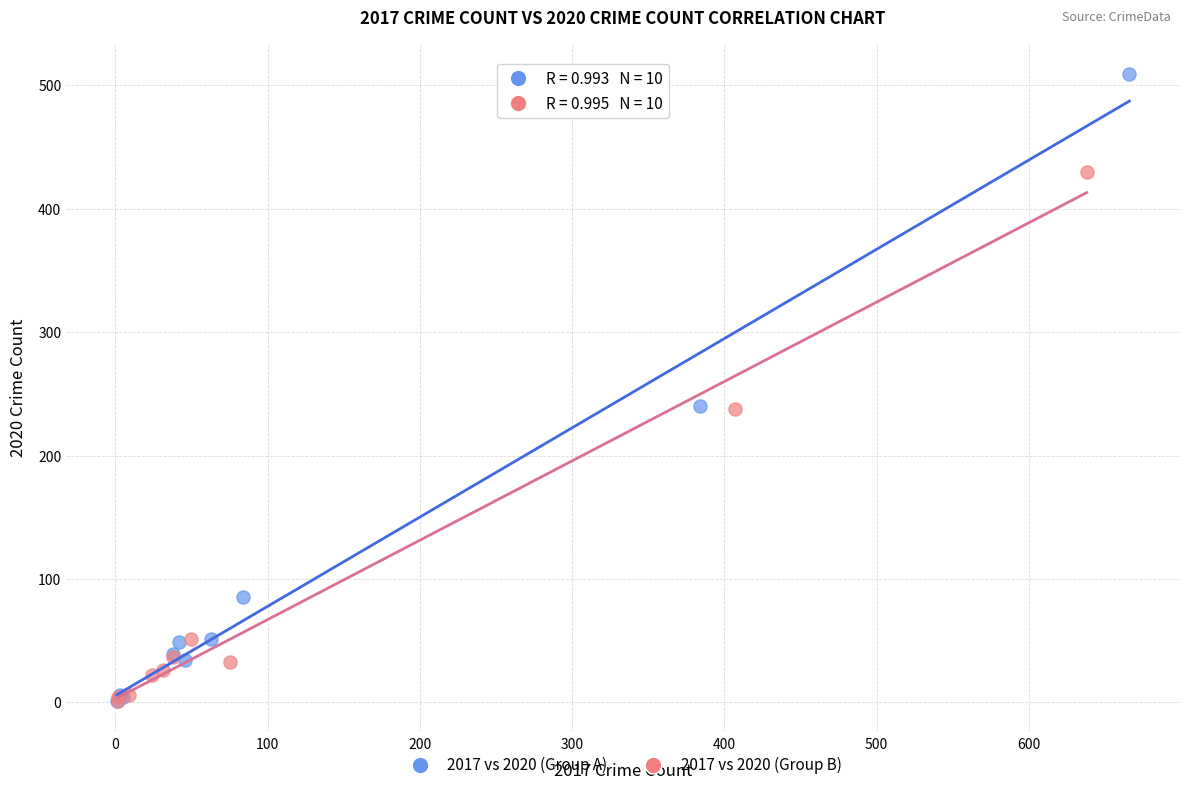

Which series has the largest Y range (max minus min)?

2017 vs 2020 (Group A)